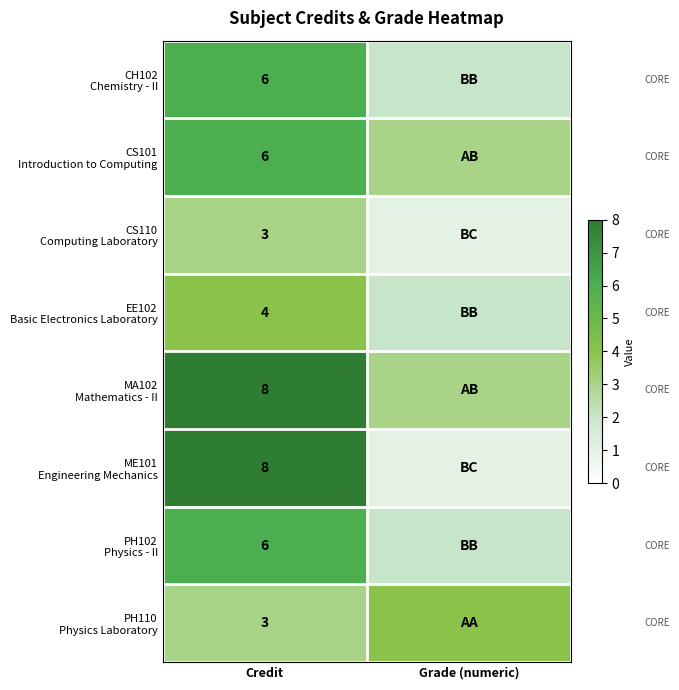

Rank the categories by MA102 Mathematics - II value from lowest to highest.

Grade (numeric), Credit